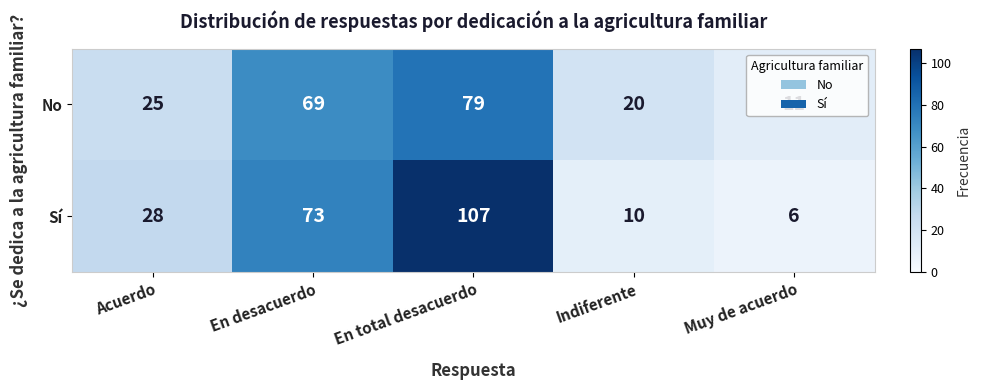

Between Acuerdo and En desacuerdo, which series saw the biggest shift?

Sí